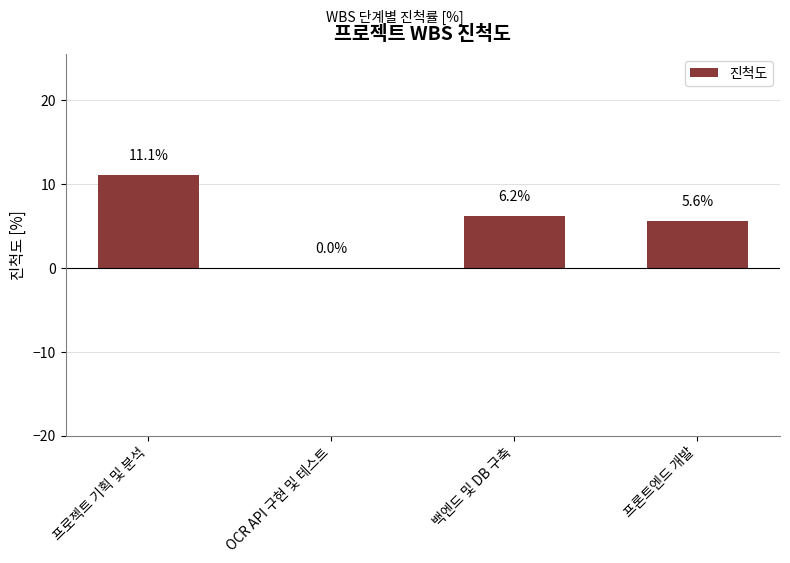

Approximately how many times larger is the value at 프로젝트 기획 및 분석 compared to 백엔드 및 DB 구축?

1.8